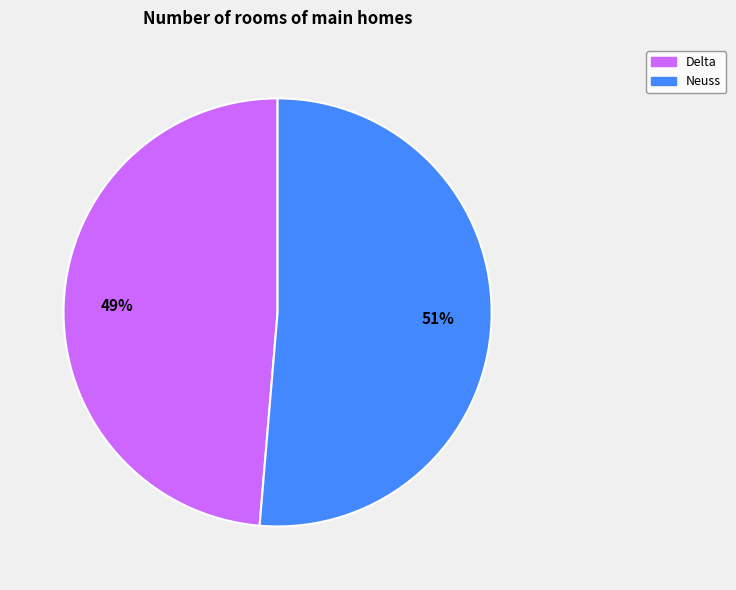

What percentage is the Delta slice, to the nearest percent?

49%